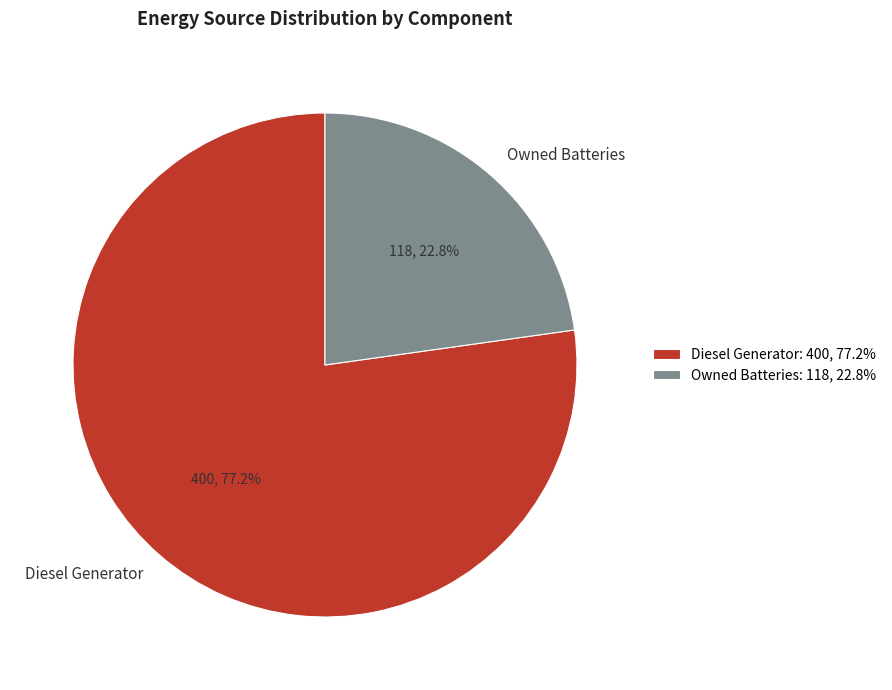

What percentage do Diesel Generator and Owned Batteries together represent?

100.0%